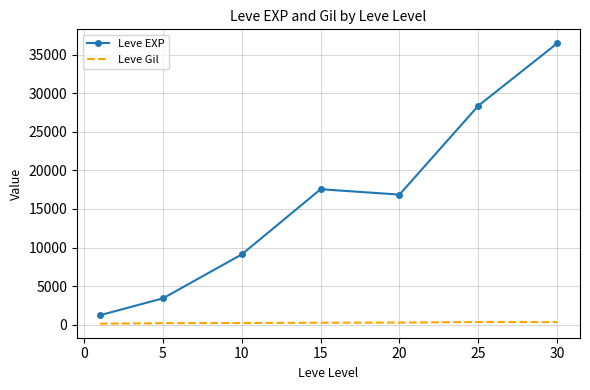

Which series has the widest spread of values?

Leve EXP